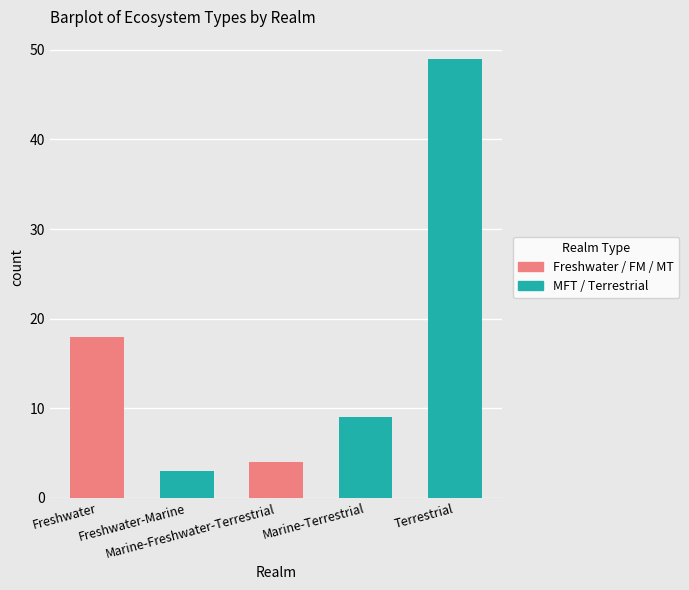

Approximately how many times larger is the value at Marine-Terrestrial compared to Freshwater?

0.5